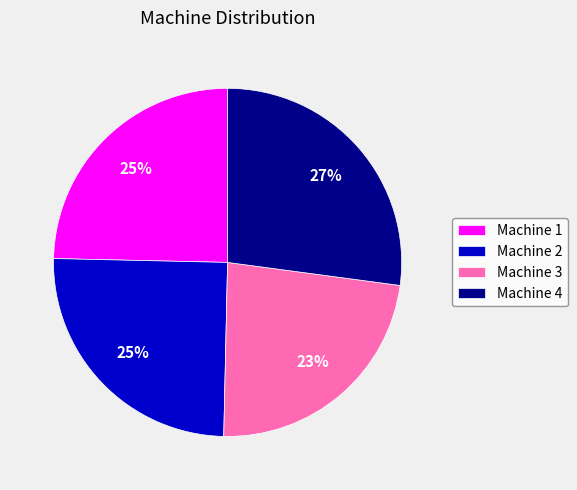

To the nearest percent, what is the combined percentage of Machine 2 and Machine 4?

52%